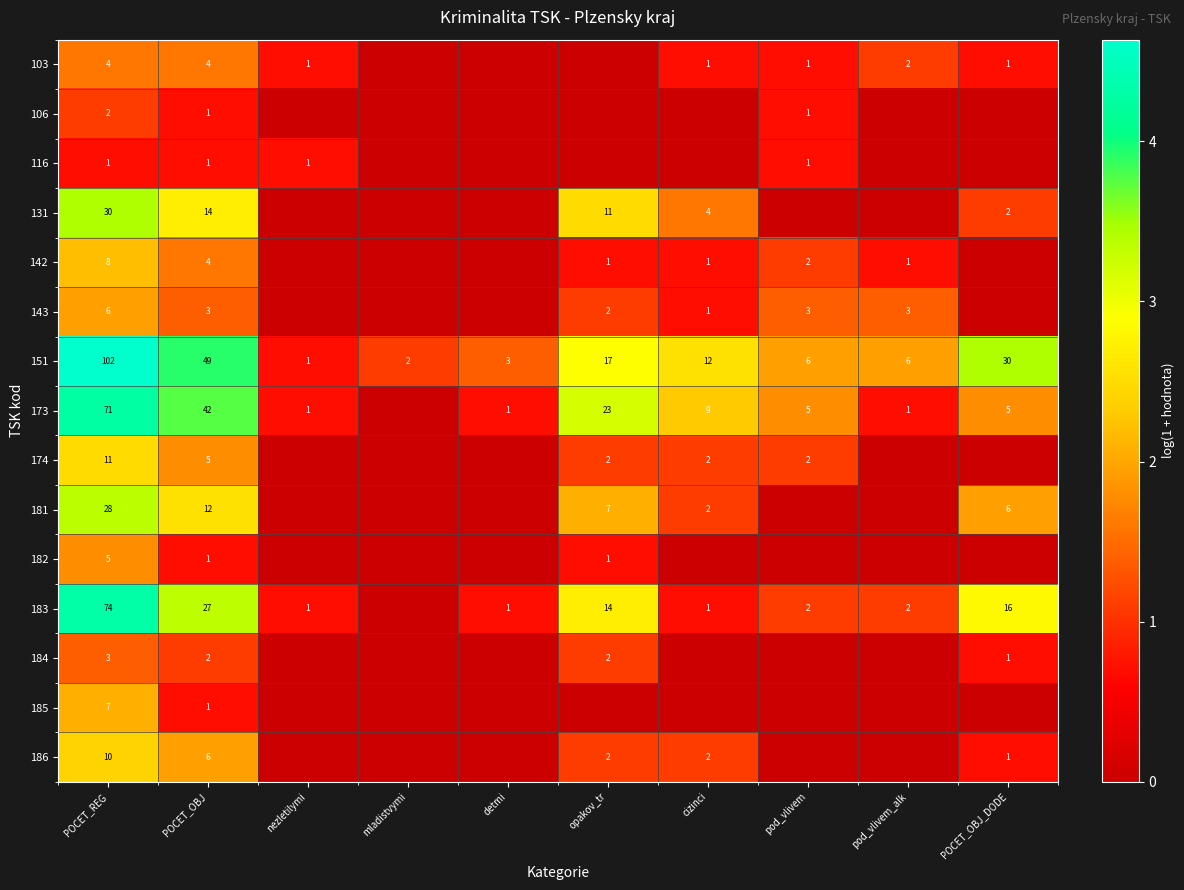

What is the sum of the 143 values at cizinci and pod_vlivem?

4